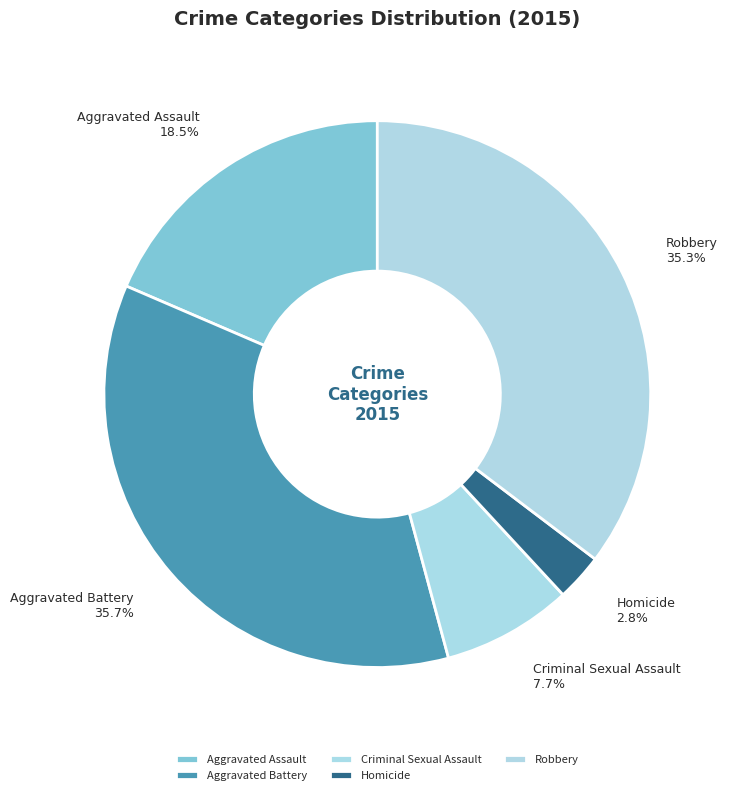

What is the ratio of the value at Robbery to the value at Aggravated Battery?

1.0